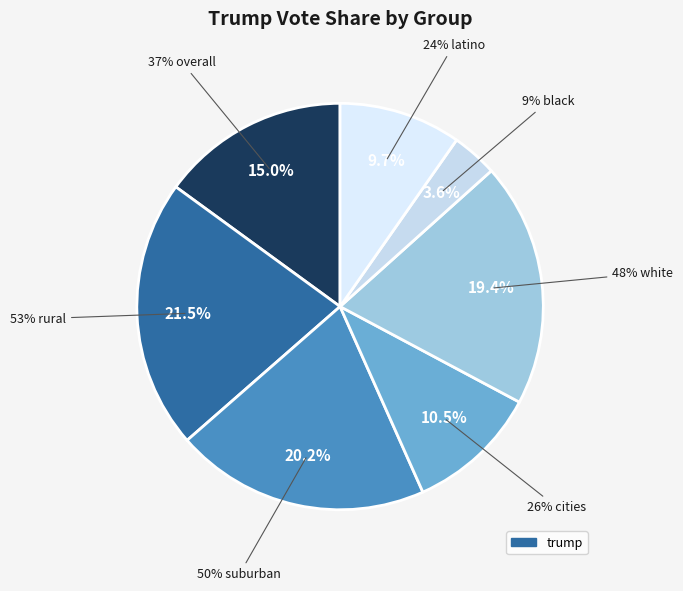

What is the smallest slice in the pie chart?

black